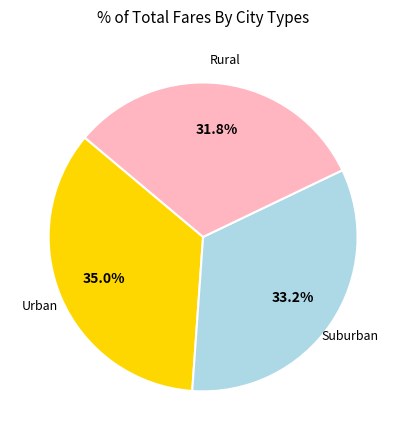

Does any single category account for the majority?

No